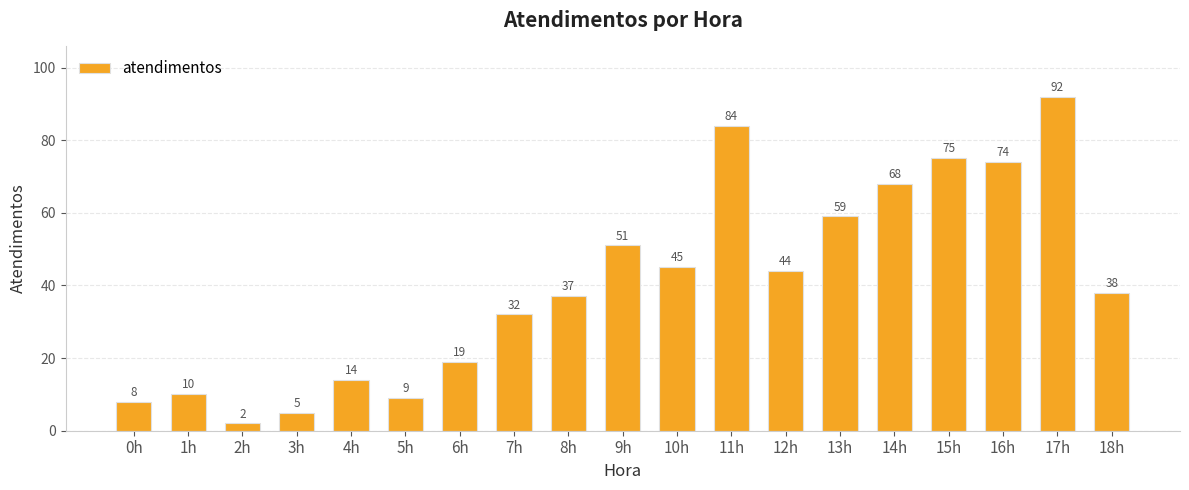

Count the number of categories in the chart.

19